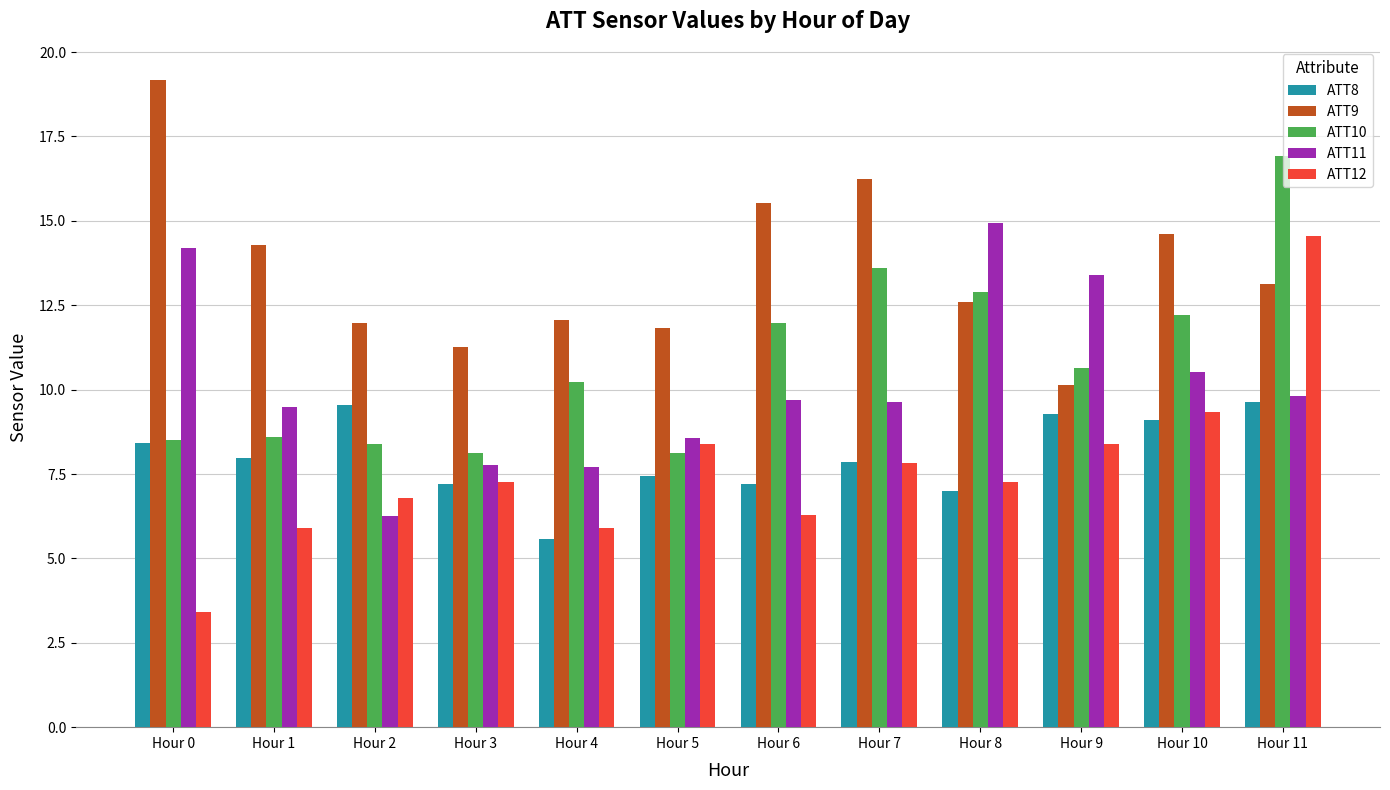

Where does the ATT10 series first go above 10?

Hour 4